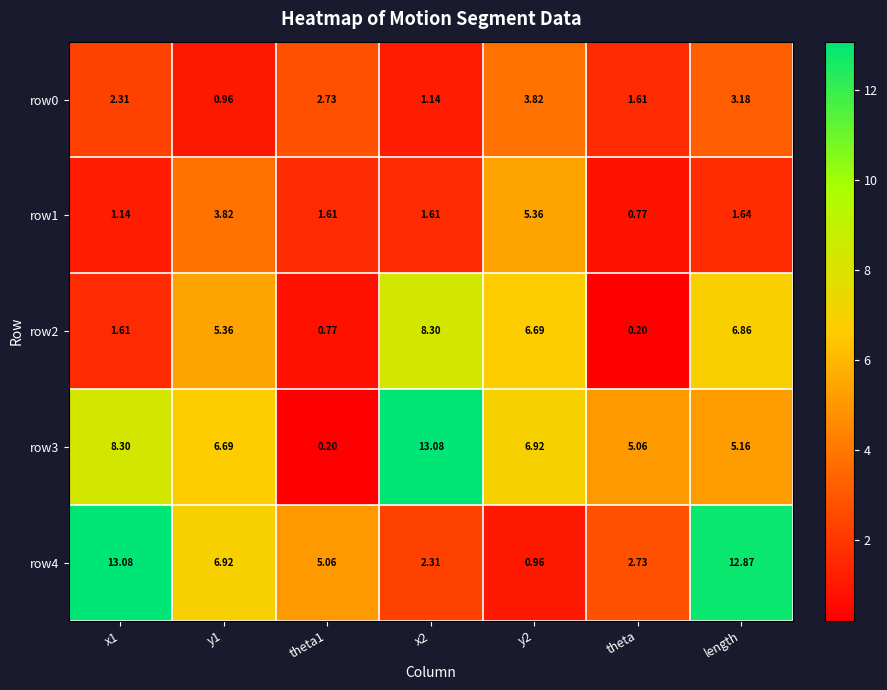

At which category is the sum across all series the highest?

length